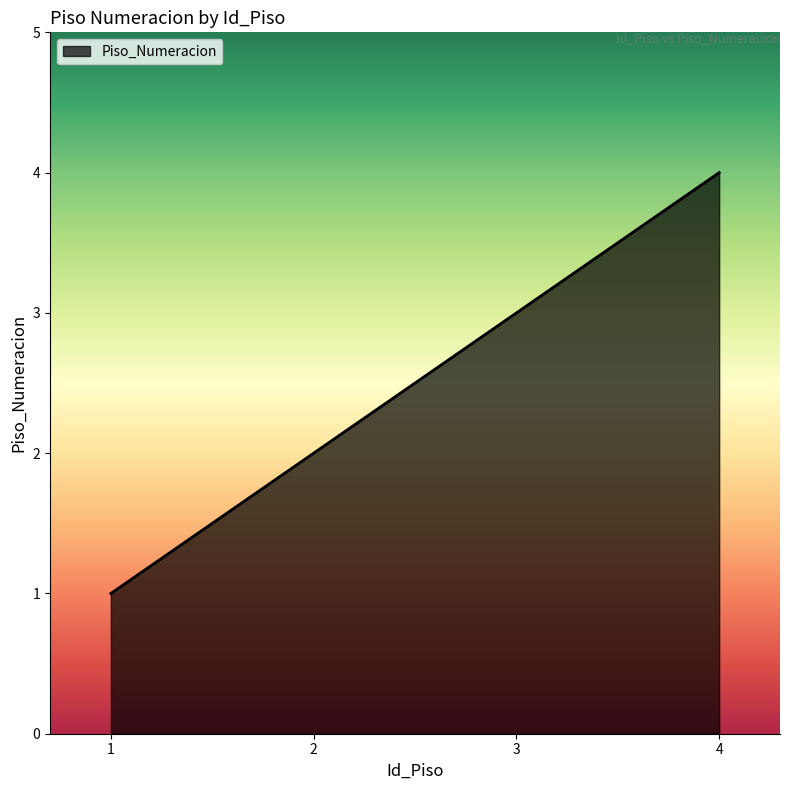

How many values are below 3?

2